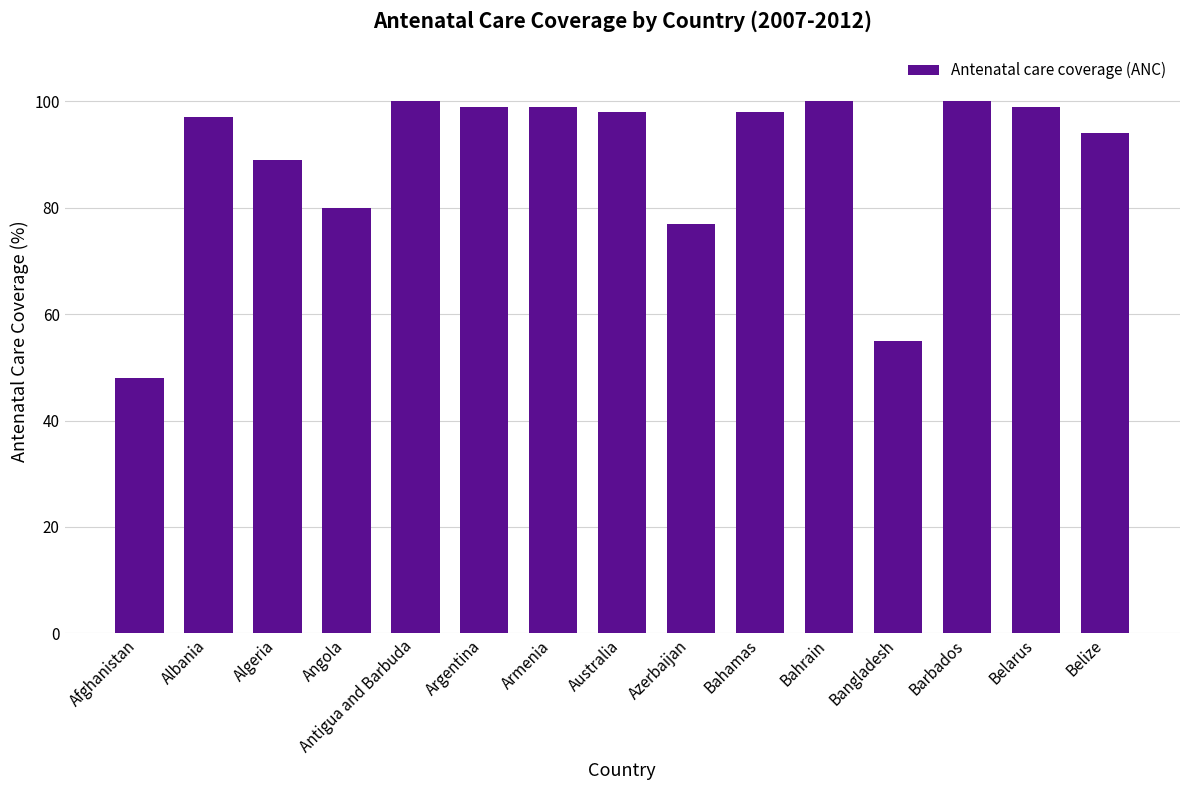

Between Argentina and Bangladesh, which is larger?

Argentina